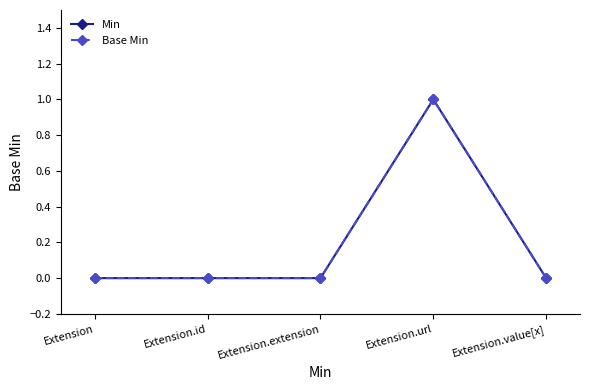

Does the chart have visible grid lines?

No